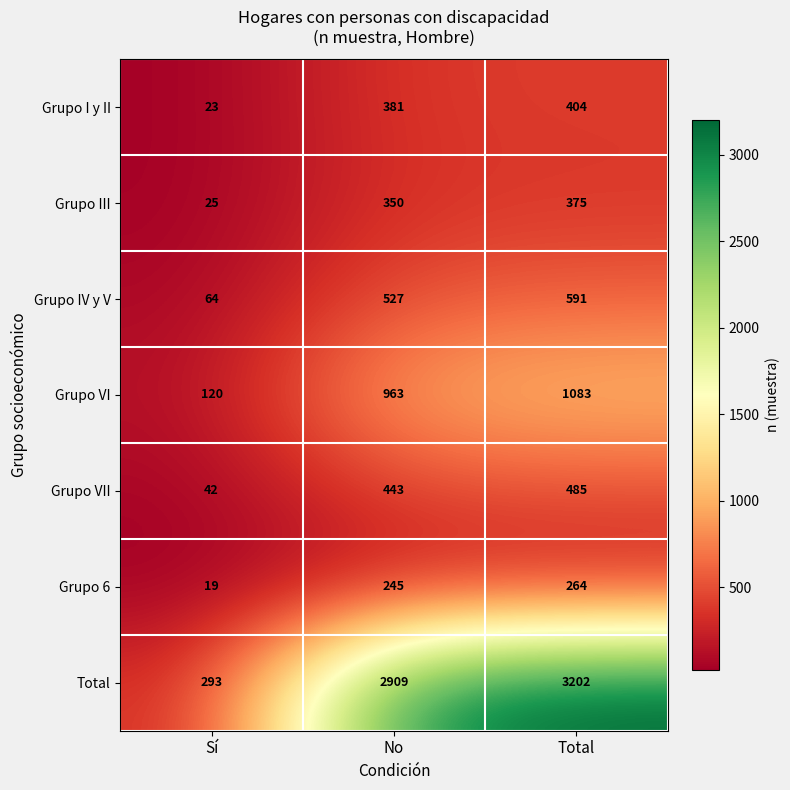

Is it true that Grupo IV y V equals 591 at Total?

True